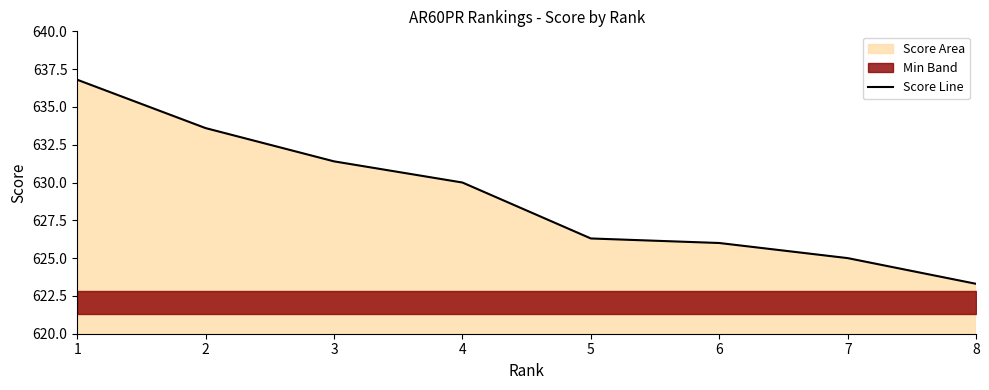

The value at 6 is 858.6. True or false?

False